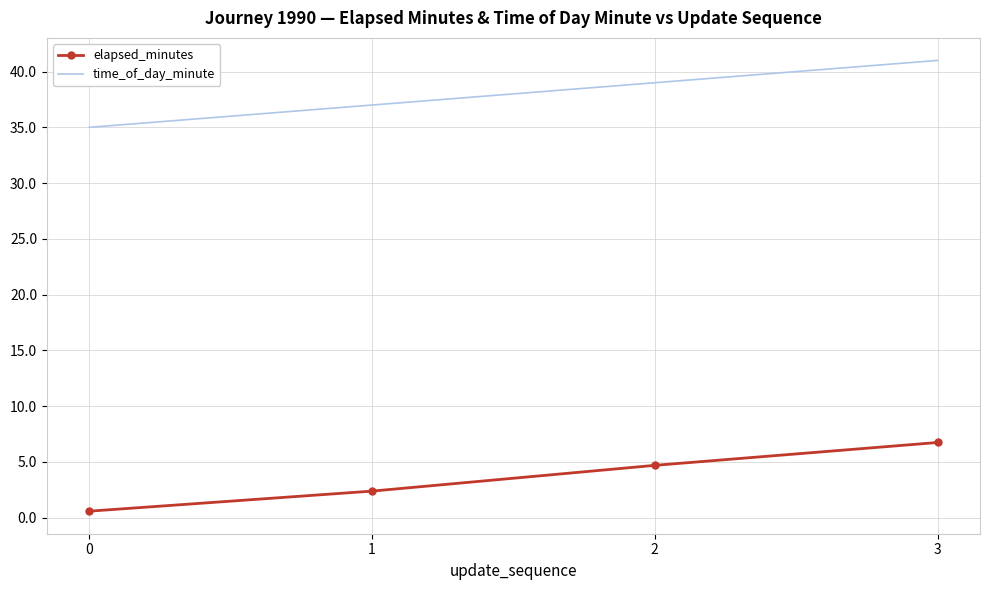

Reading left to right, extract all data points from this chart.

elapsed_minutes: 0.6	2.4	4.7	6.7
time_of_day_minute: 35.0	37.0	39.0	41.0